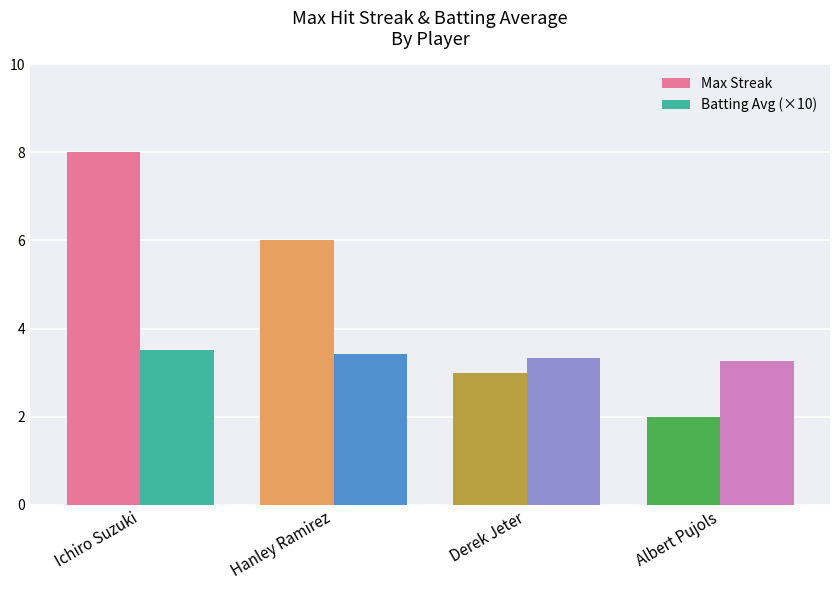

The Batting Avg (×10) series shows 3.5 at Ichiro Suzuki. True or false?

True